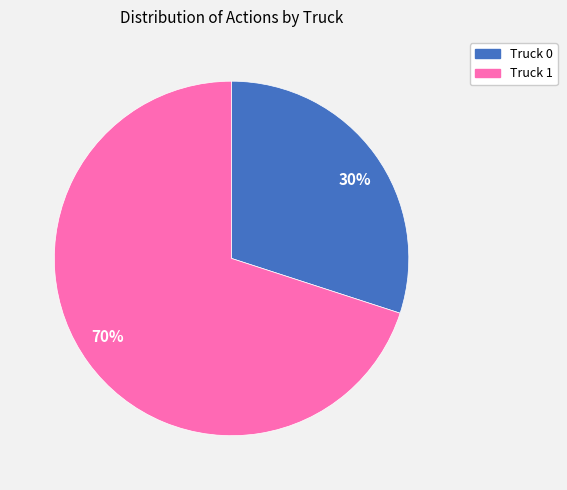

Between 30% and 70%, which is larger?

70%